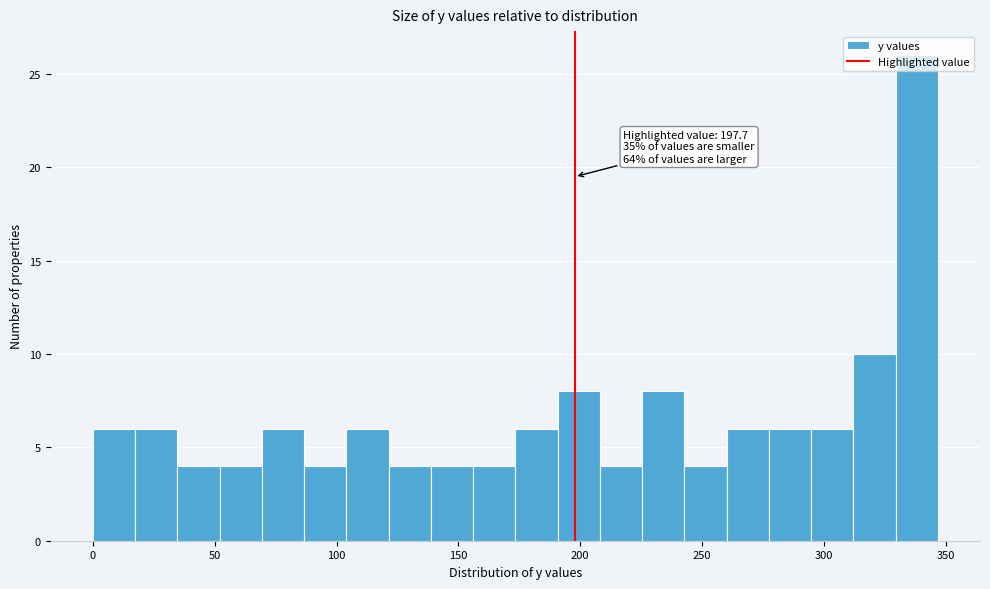

Around what value on the x-axis is the tallest bar? Give the approximate position of its centre, as read against the axis.

340